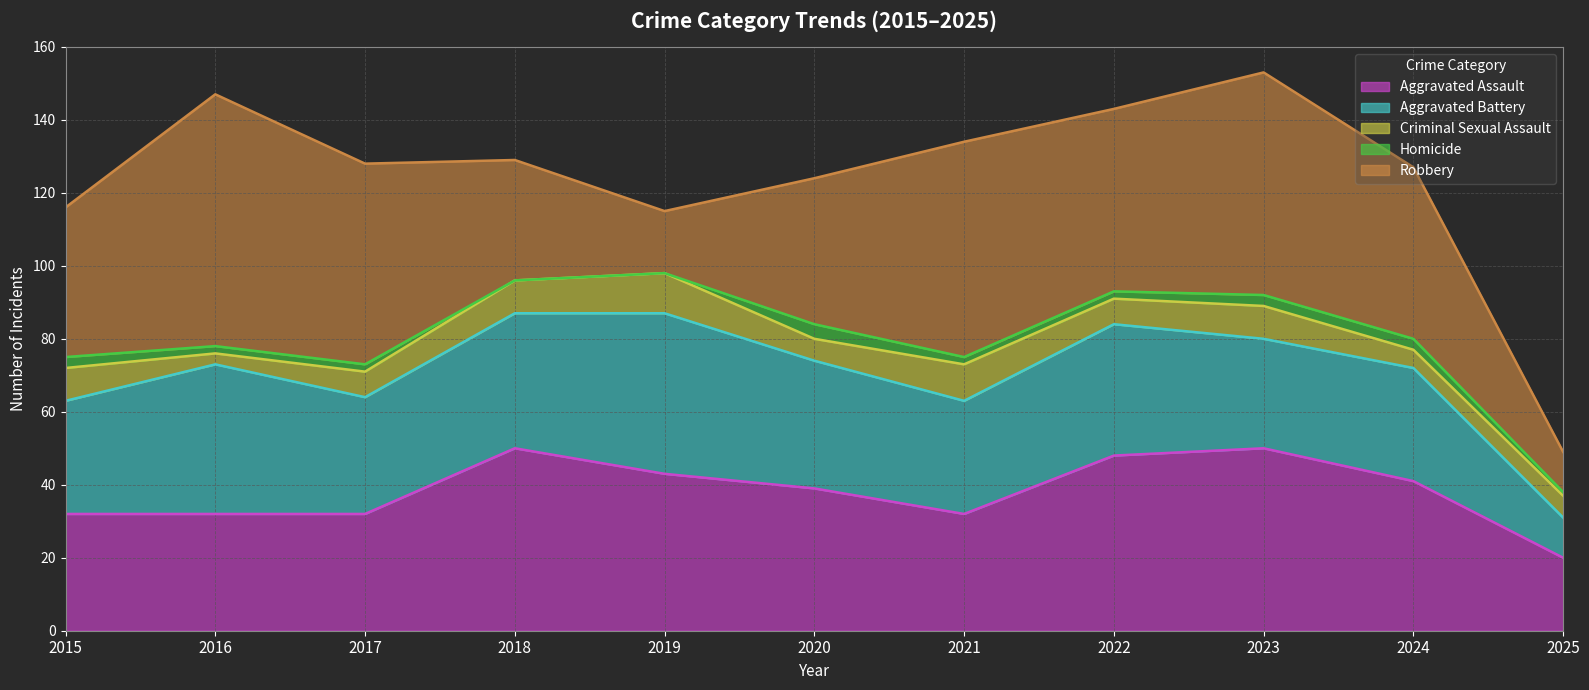

Between 2022 and 2023, which series saw the biggest shift?

Robbery